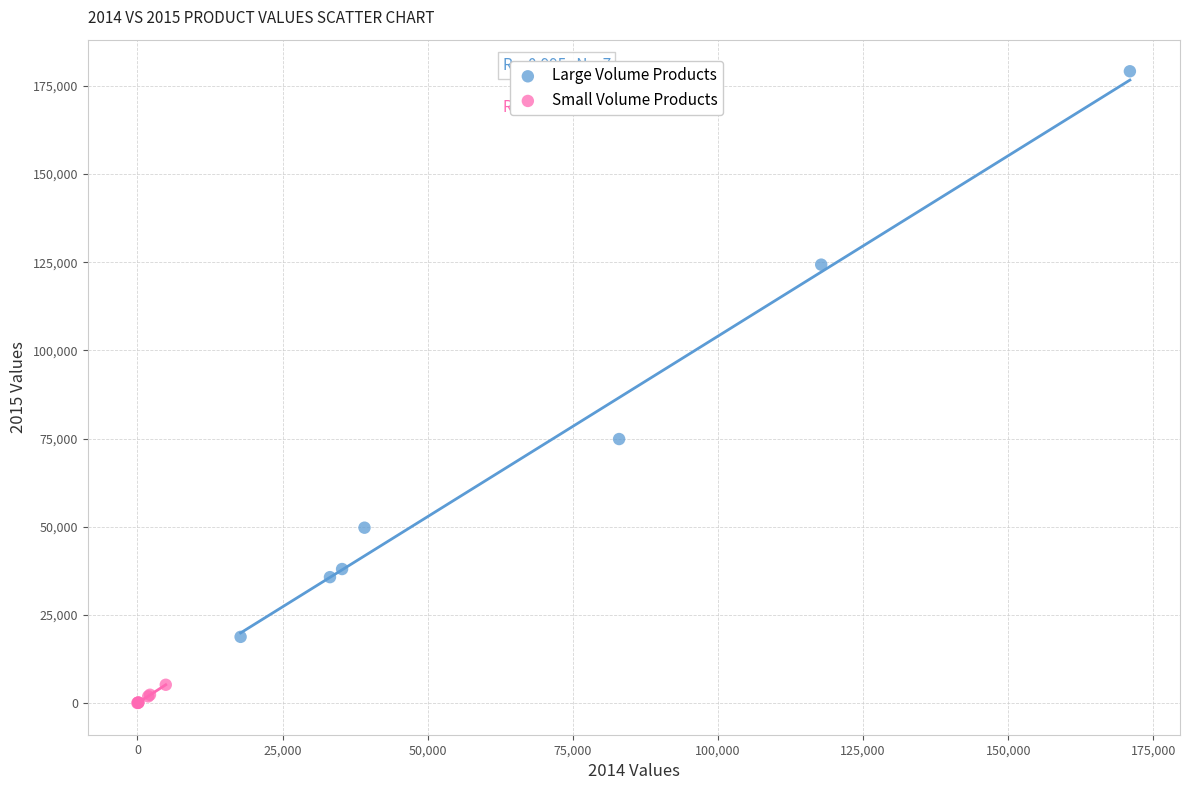

Which series contains the highest Y value?

Large Volume Products